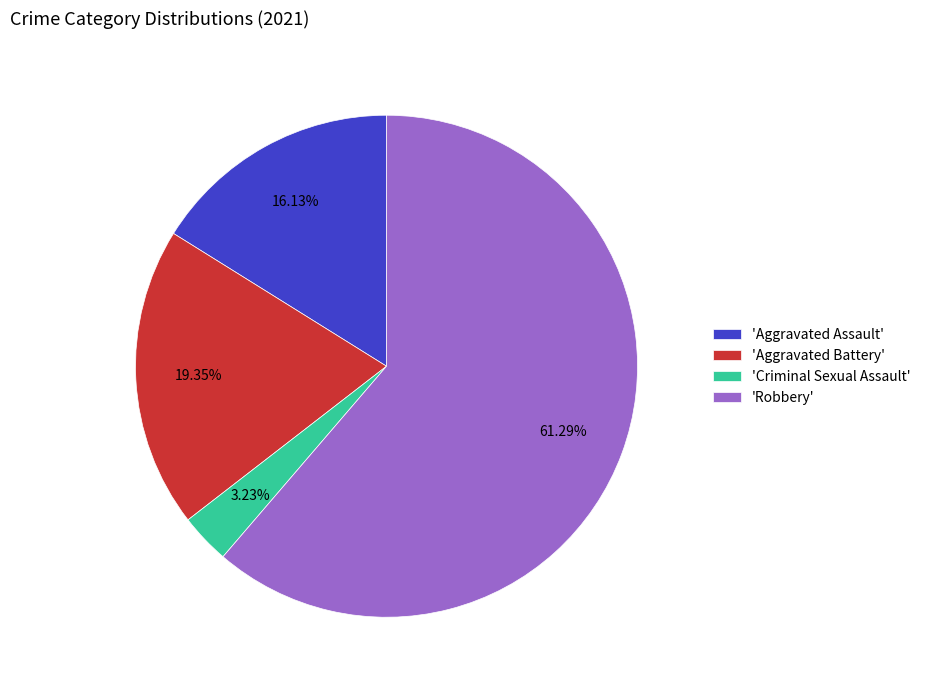

Do 'Robbery' and 'Criminal Sexual Assault' together represent more than half of the pie?

Yes